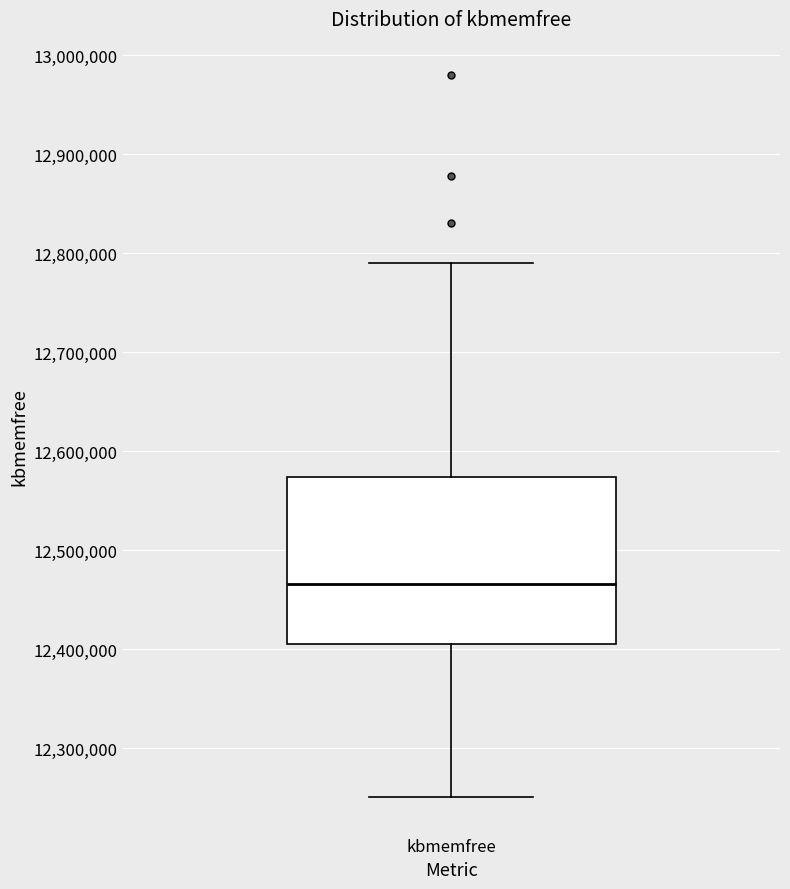

Transcribe this box plot: give where the median line is, the range the box spans, and where the two whiskers end, as read against the y-axis. The values are not printed on the chart, so give them approximately, as read against the axis.

median 12470000, box 12410000 to 12570000, whiskers 12250000 to 12790000